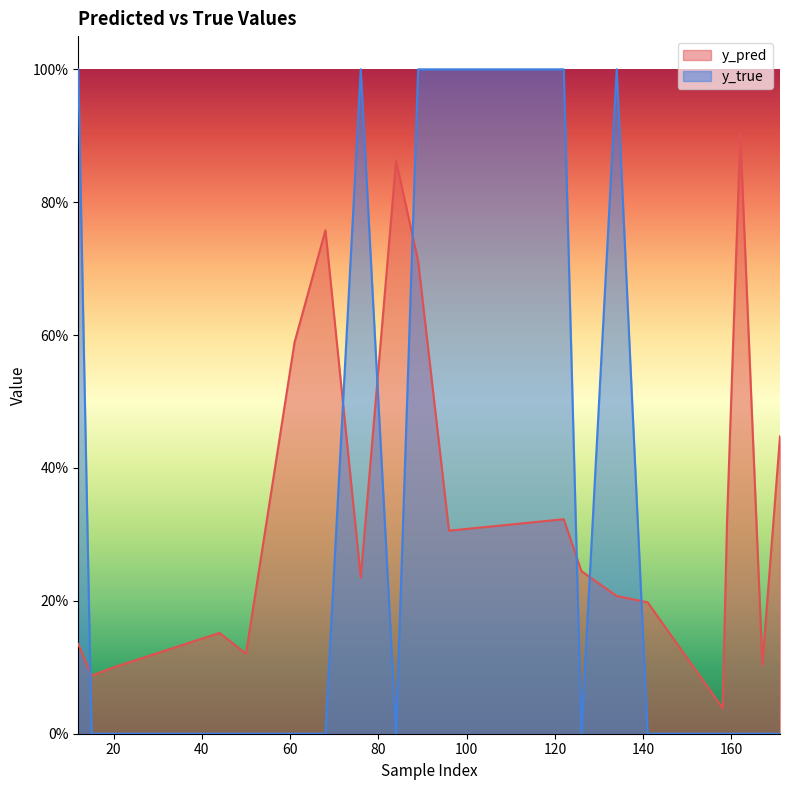

What is the average value of the y_true series?

0.3